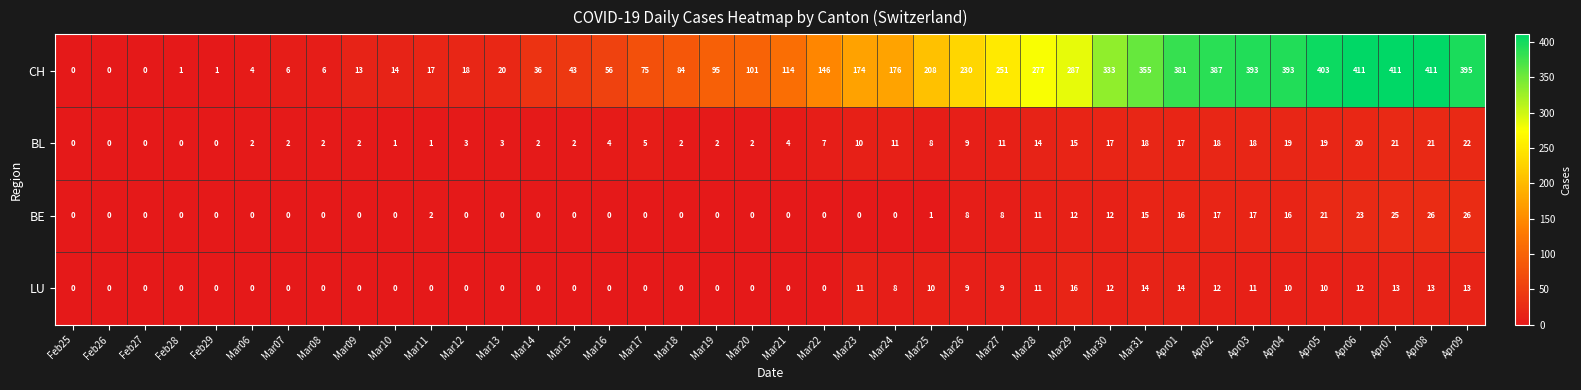

How many series are shown in this chart?

4